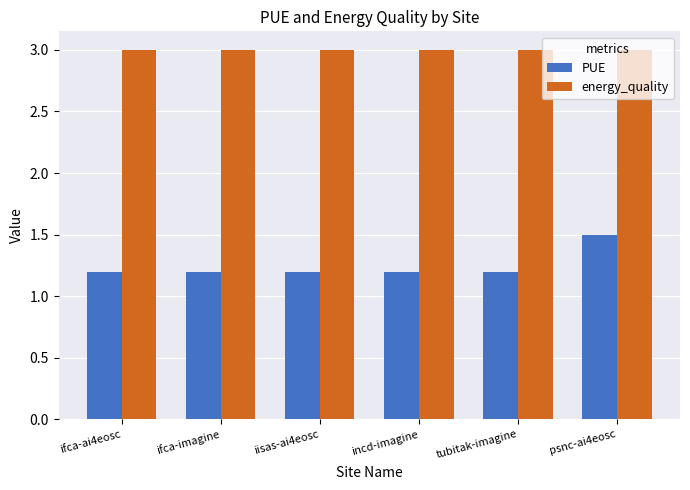

How many distinct data groups are displayed?

2